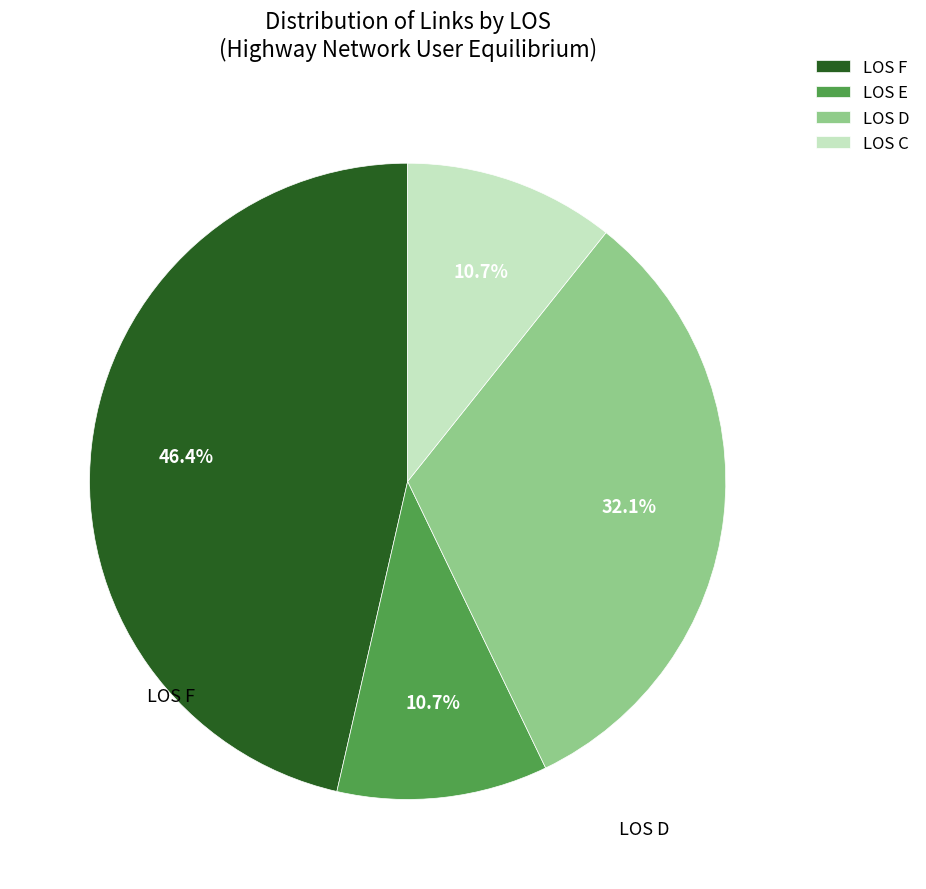

Which has a higher value, LOS D or LOS C?

LOS D